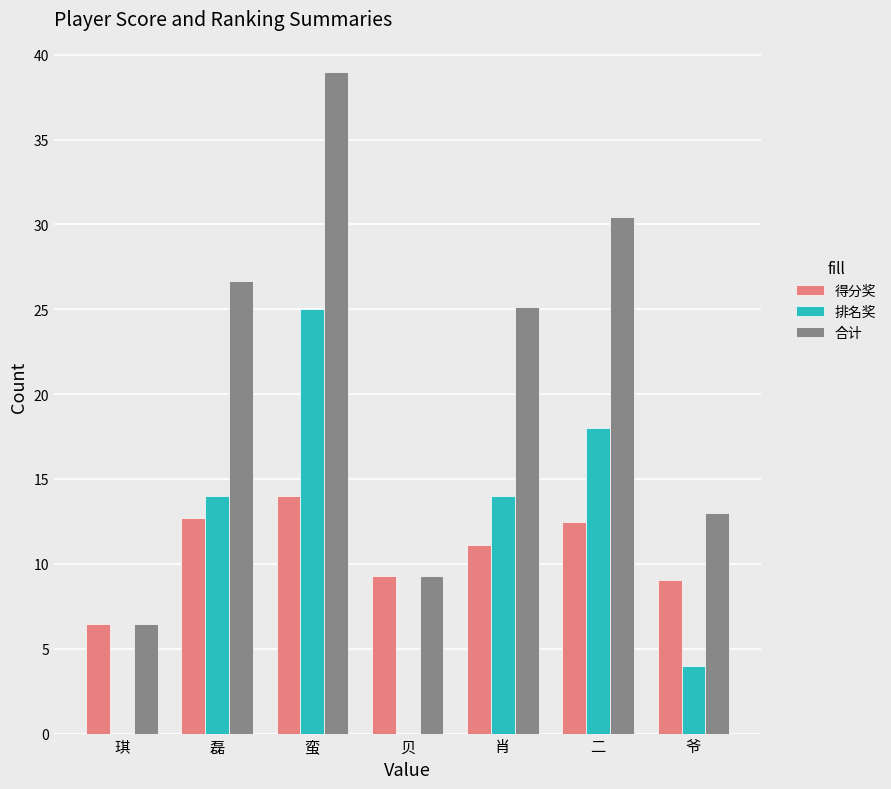

Is the value of 排名奖 at 贝 greater than the value of 合计 at 磊?

No